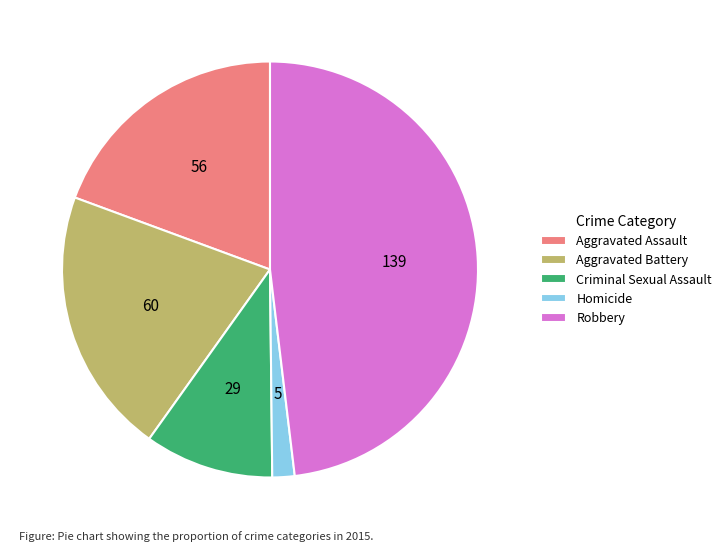

Between Robbery and Criminal Sexual Assault, which is larger?

Robbery